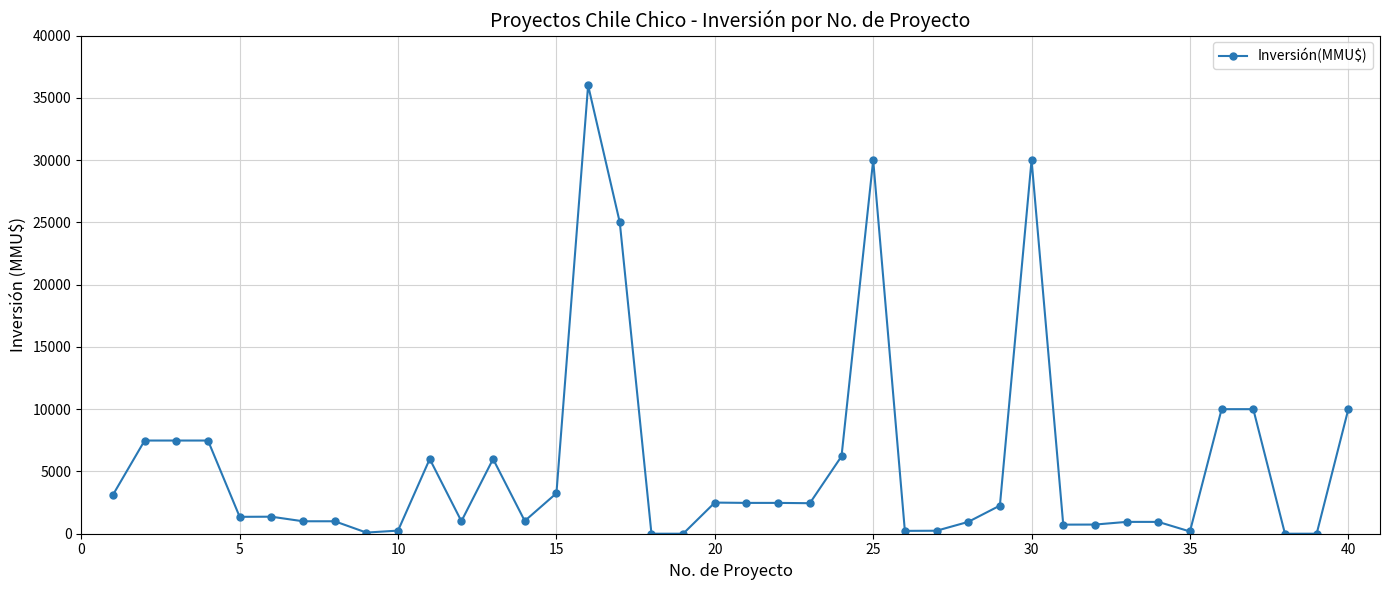

What is the average value?

5556